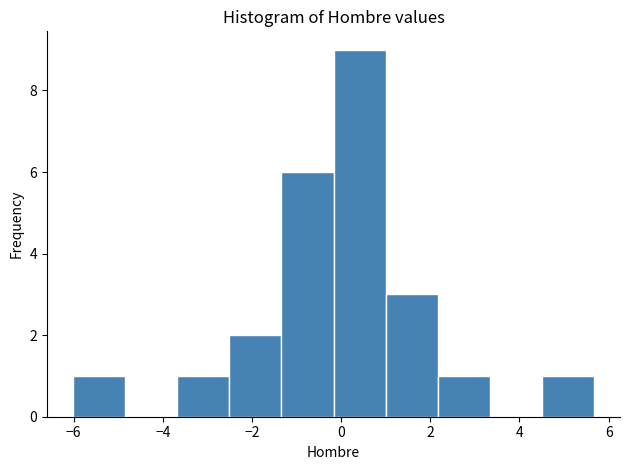

Which range on the x-axis has the tallest bar?

-0.2 to 1.0